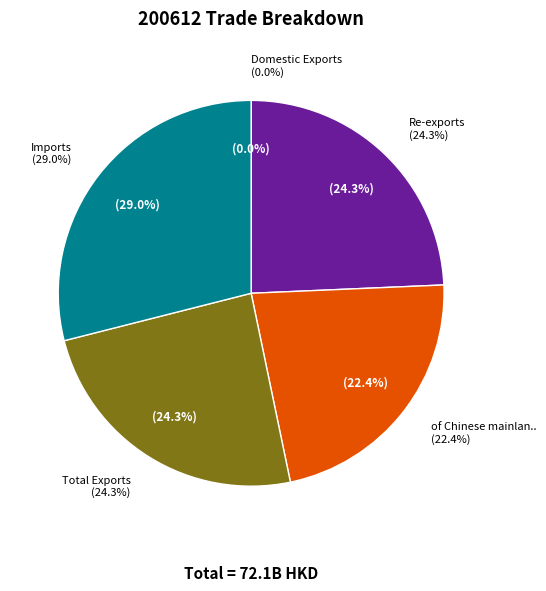

Count the number of slices in the pie.

5